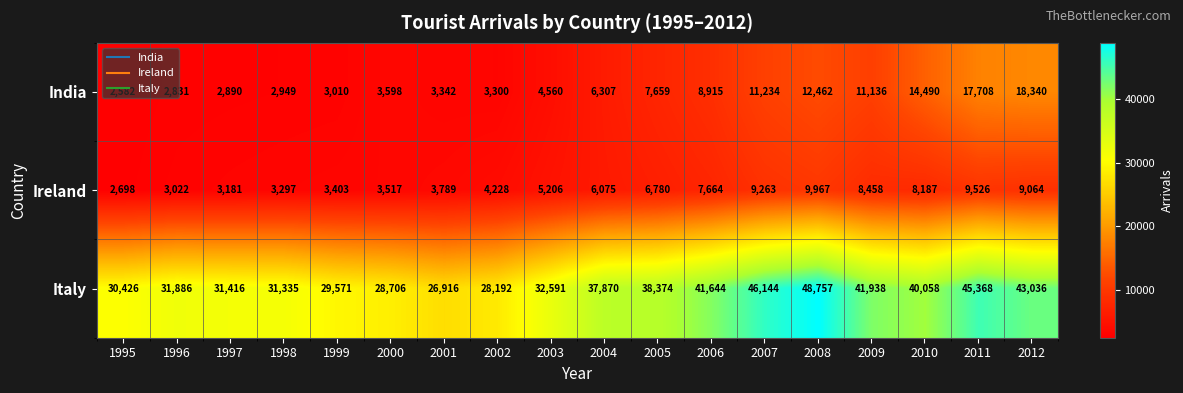

The Italy series shows 43036 at 2012. True or false?

True